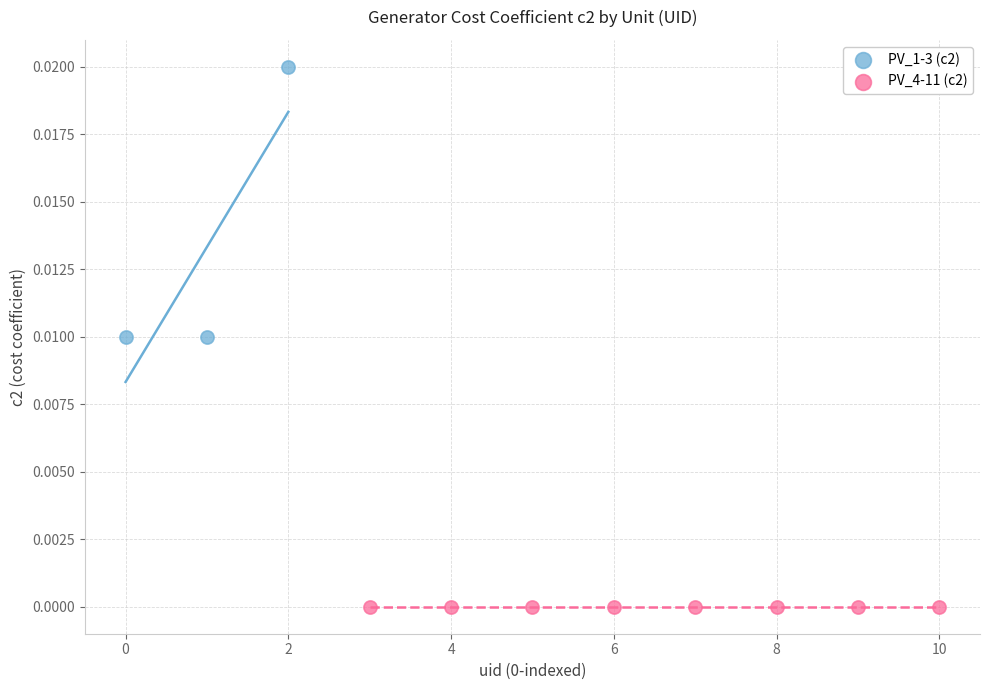

Which series contains the highest Y value?

PV_1-3 (c2)